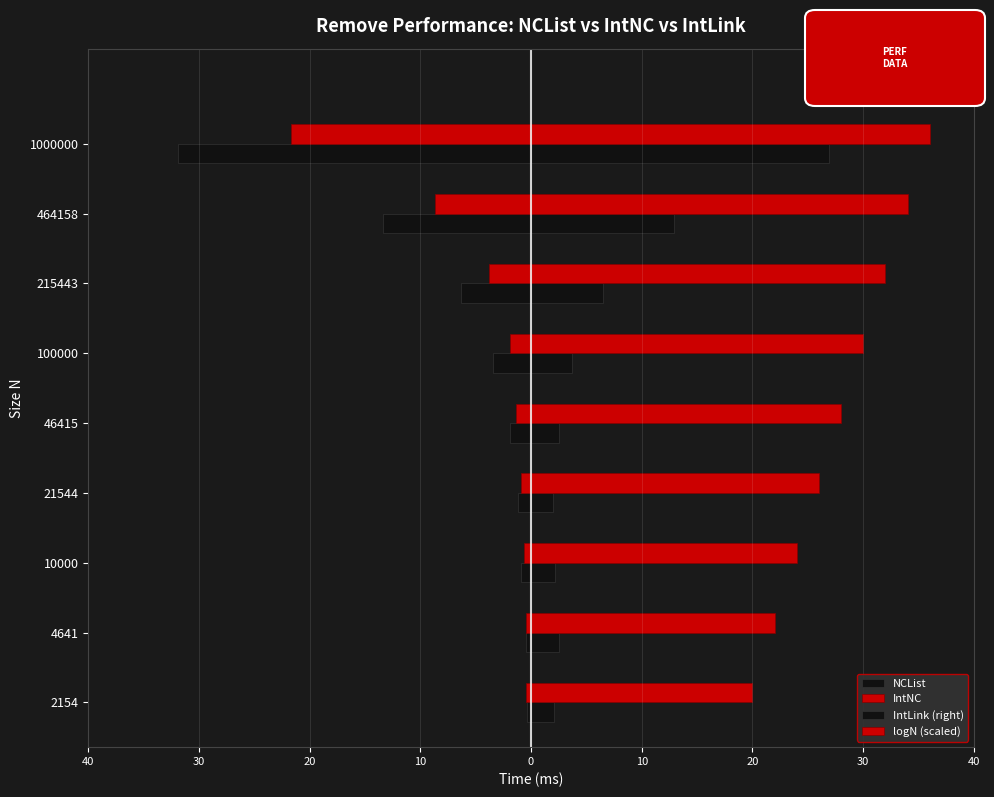

How many bars are there in total?

36